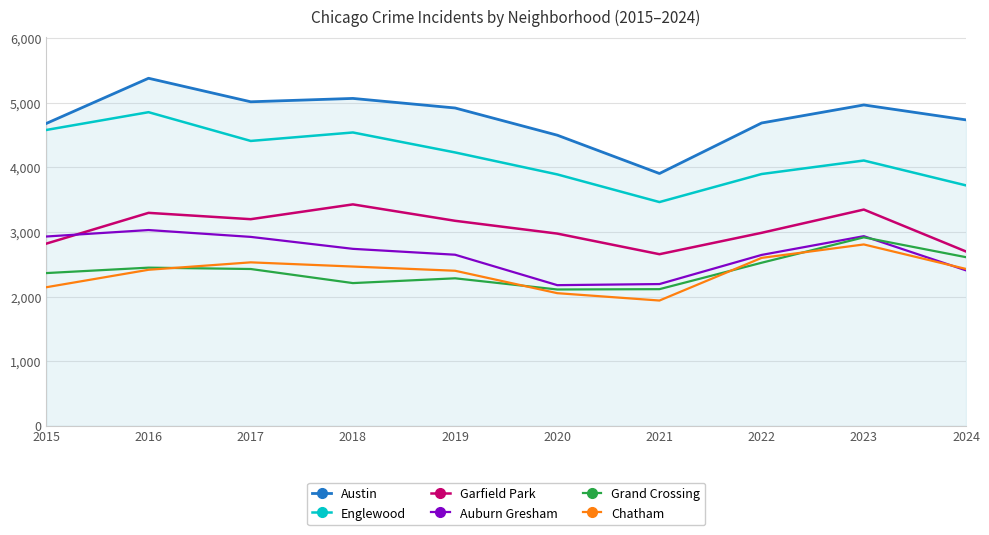

The value of Auburn Gresham at 2015 is 2931. True or false?

True